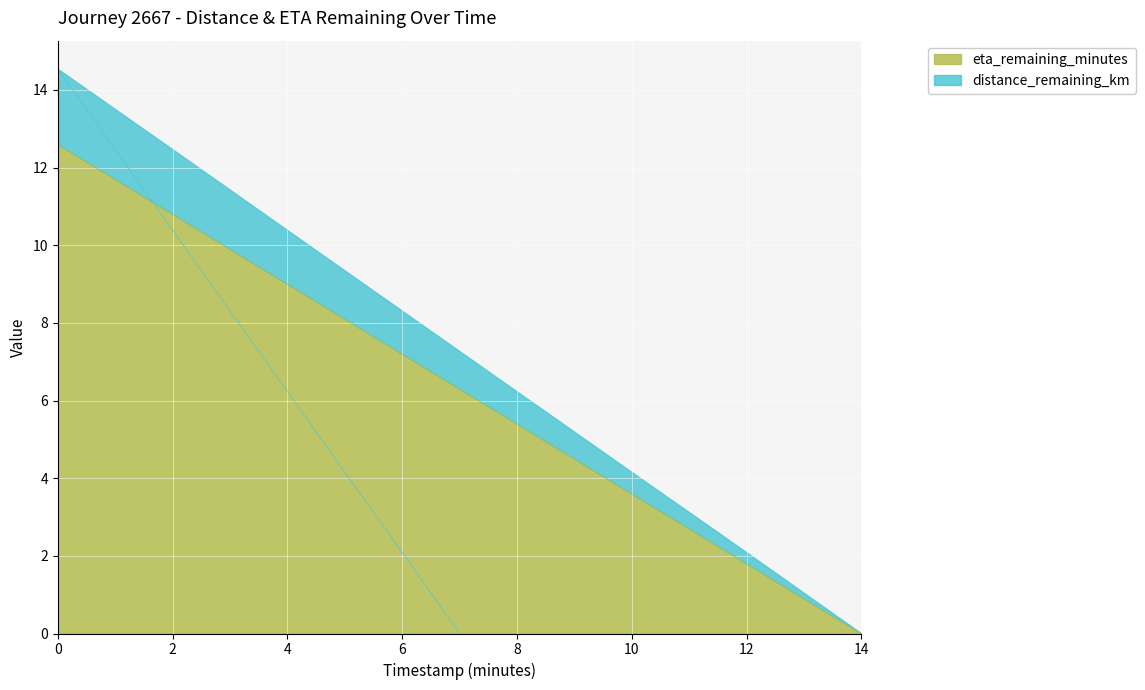

True or false: eta_remaining_minutes and distance_remaining_km cross at least once.

False